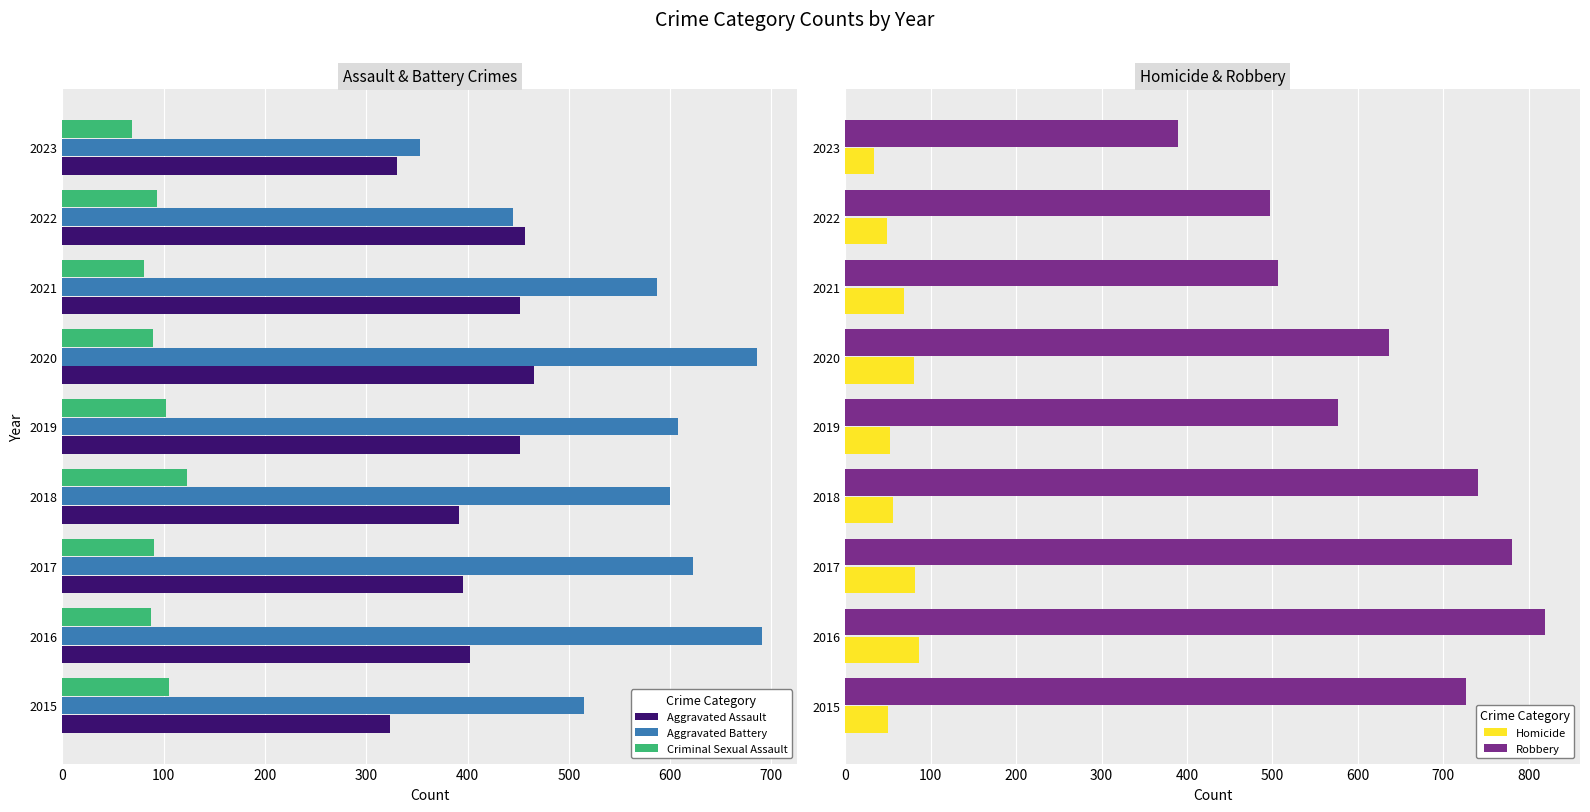

Reading left to right, extract all data points from this chart.

Aggravated Assault: 323	402	396	392	452	466	452	457	330
Aggravated Battery: 515	691	623	600	608	686	587	445	353
Criminal Sexual Assault: 105	87	90	123	102	89	81	93	69
Homicide: 50	87	82	56	53	81	69	49	34
Robbery: 726	819	780	741	577	637	506	497	389